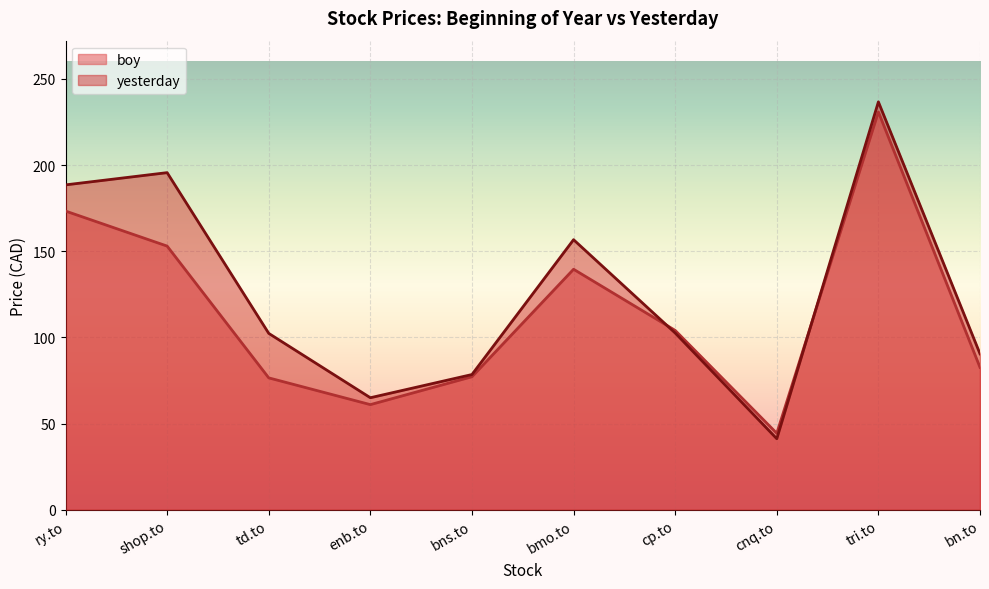

At which category is the sum across all series the highest?

tri.to